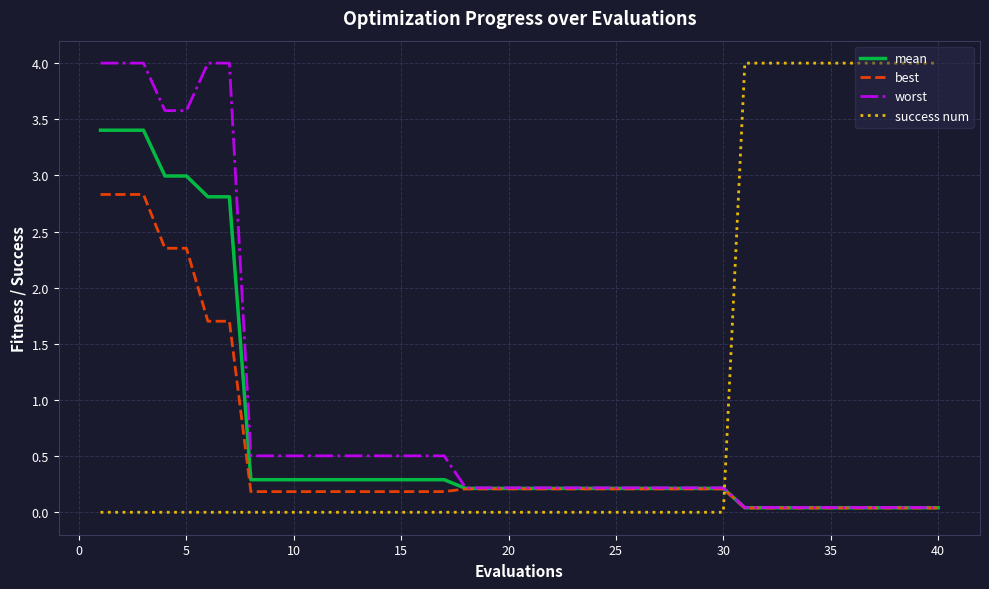

At how many categories does at least one series exceed 3?

17